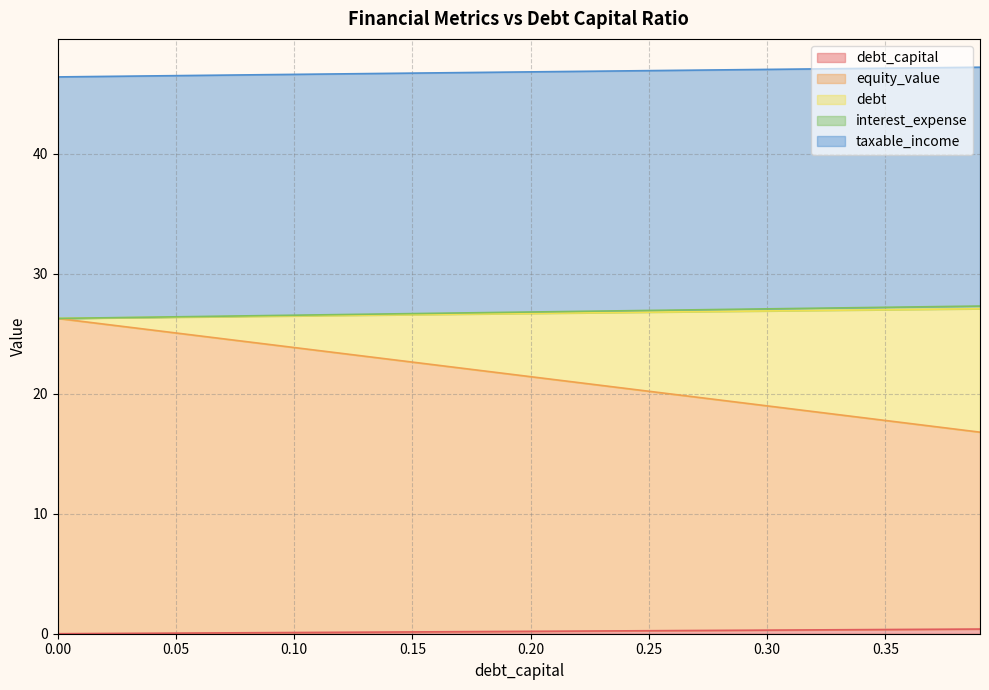

What value does the debt_capital series have at 0.14?

0.1